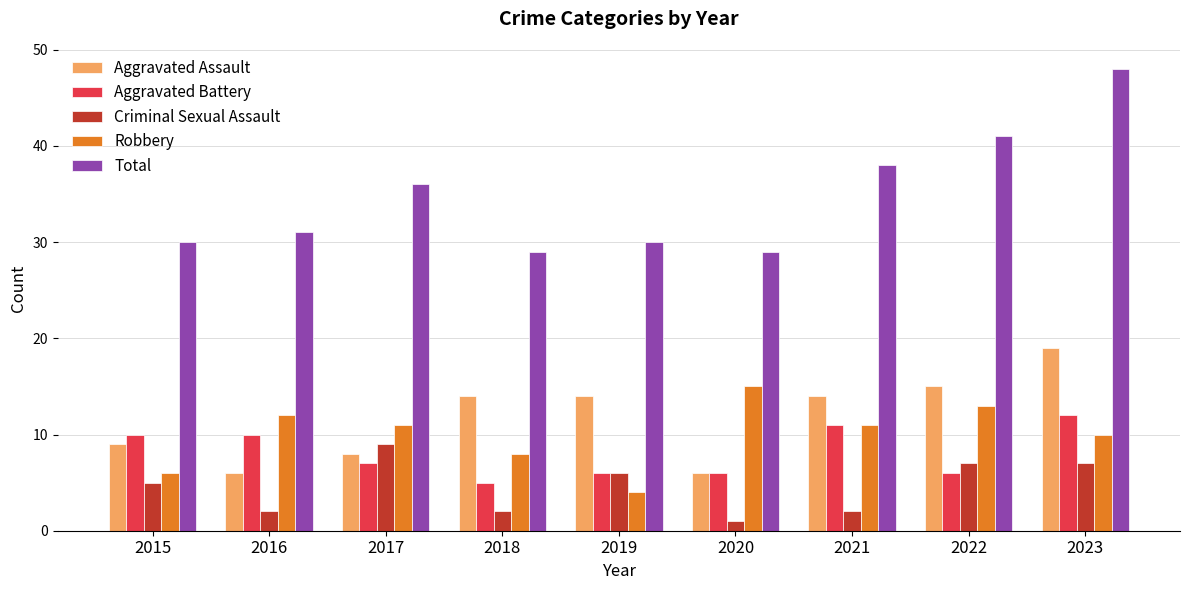

At which label does Aggravated Battery first exceed 7?

2015